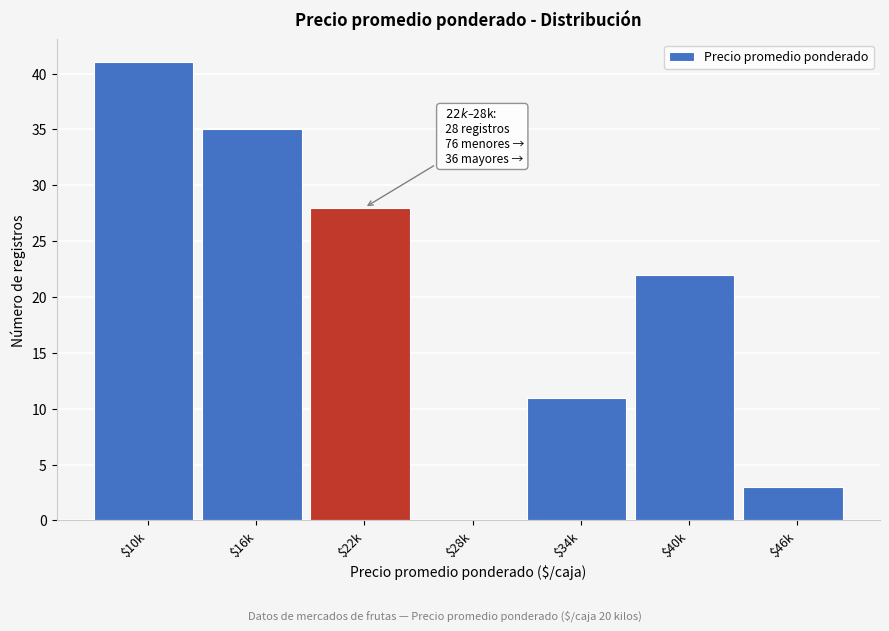

At which label is the value closest to 20?

$40k